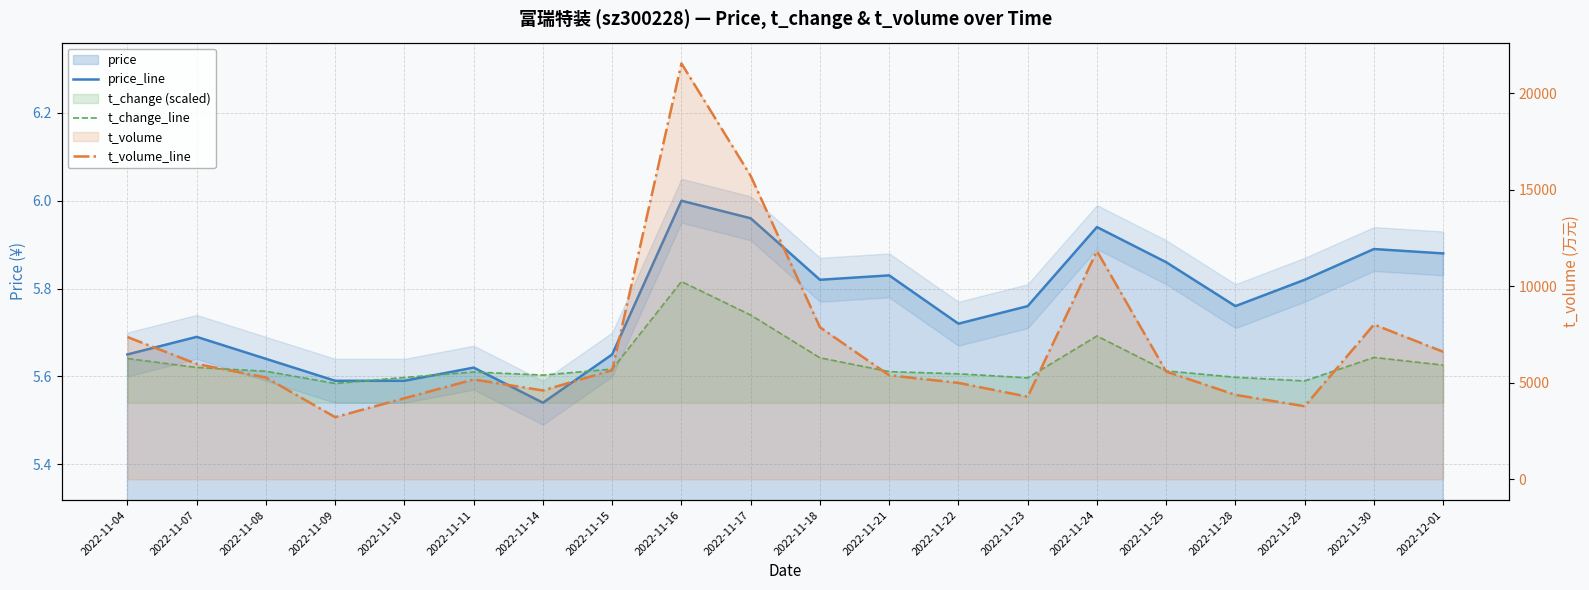

At which category is the sum across all series the highest?

2022-11-16